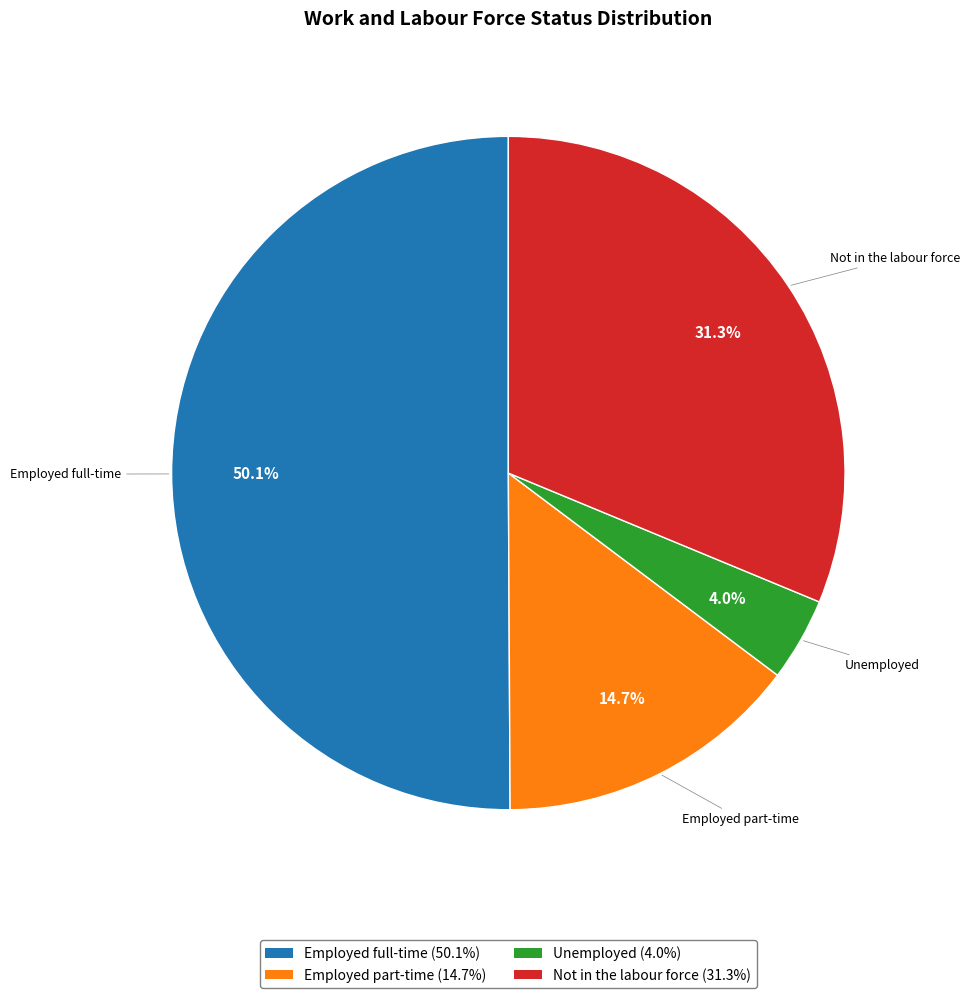

Combined, what portion of the pie is Unemployed and Employed part-time?

18.7%